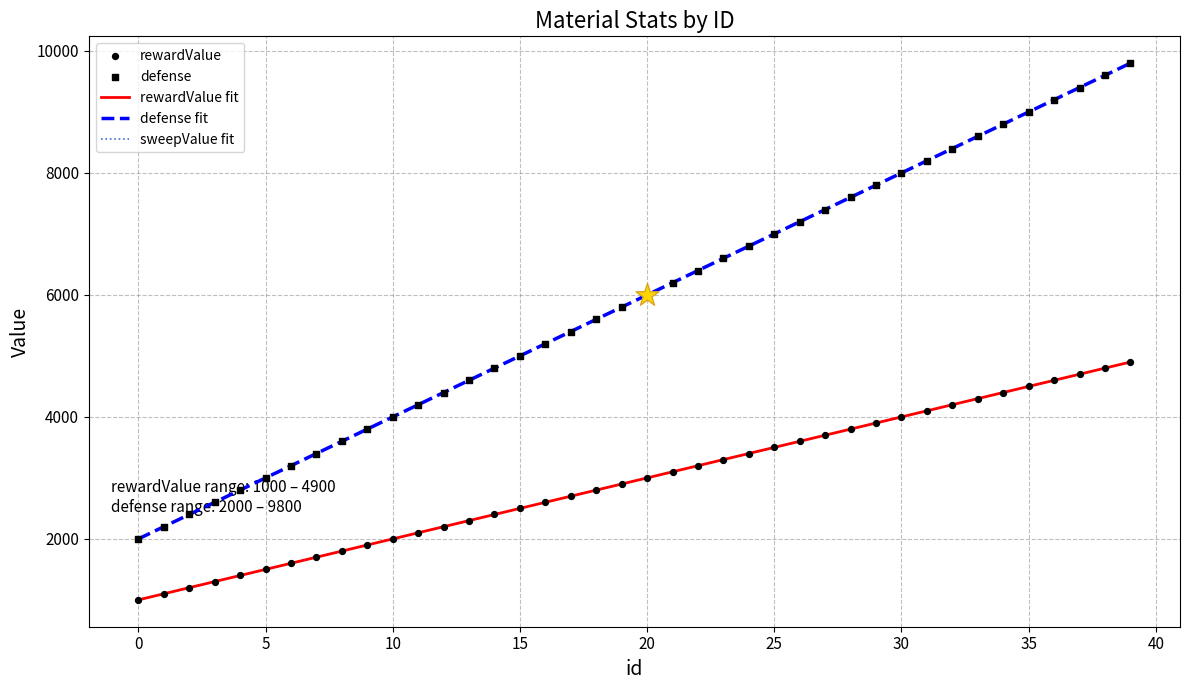

Which series contains the highest Y value?

defense